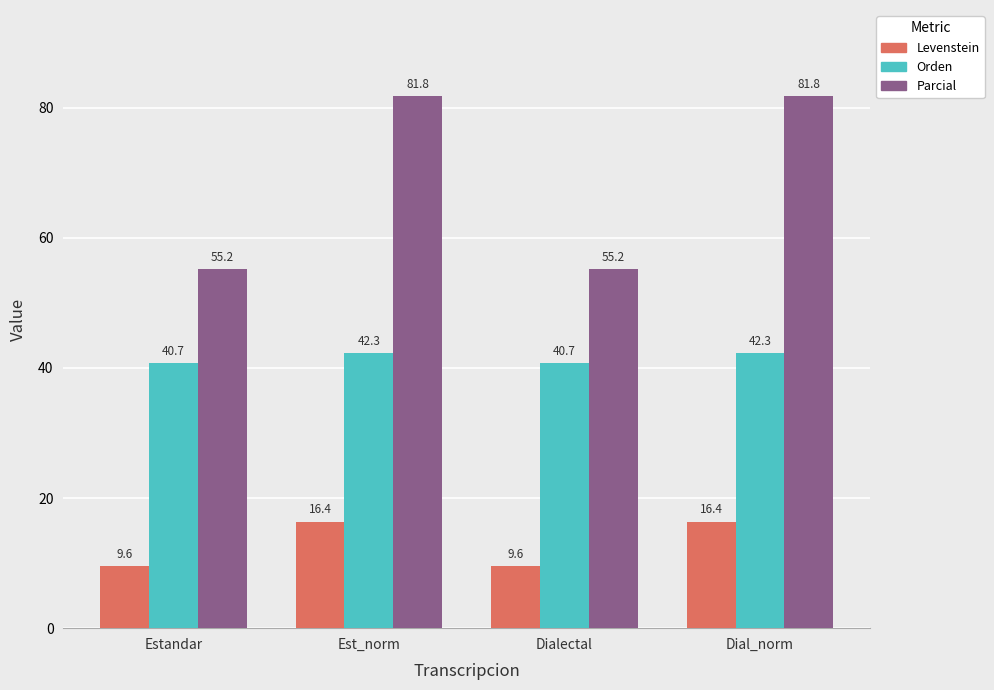

Is it true that Parcial equals 43.5 at Dial_norm?

False